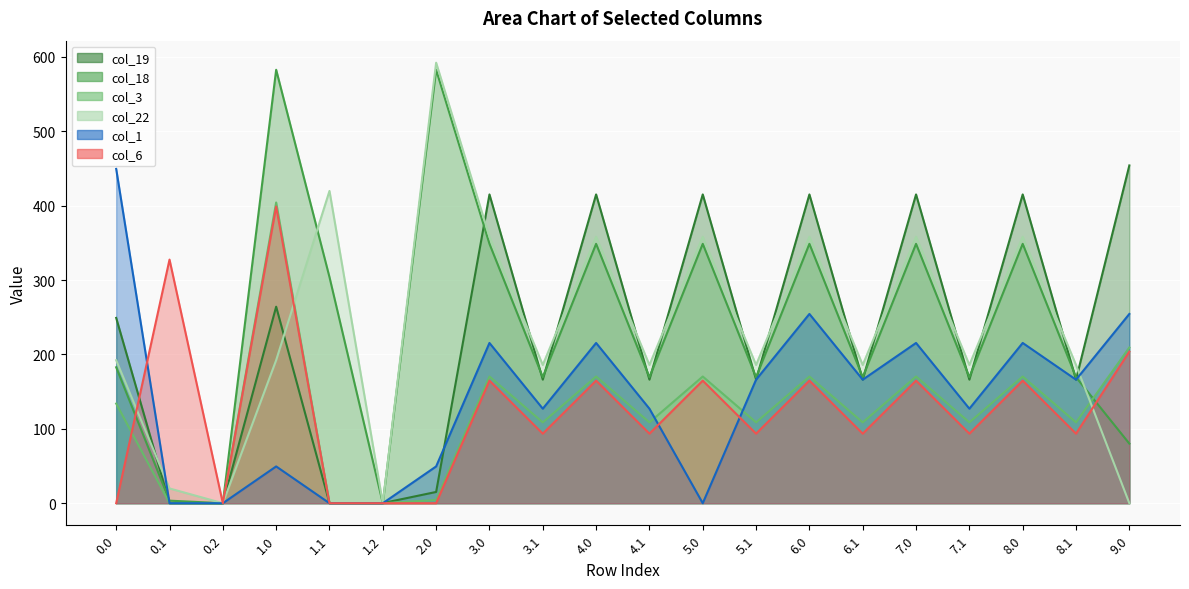

What is the value of the col_19 point at the 18th from the left?

415.1